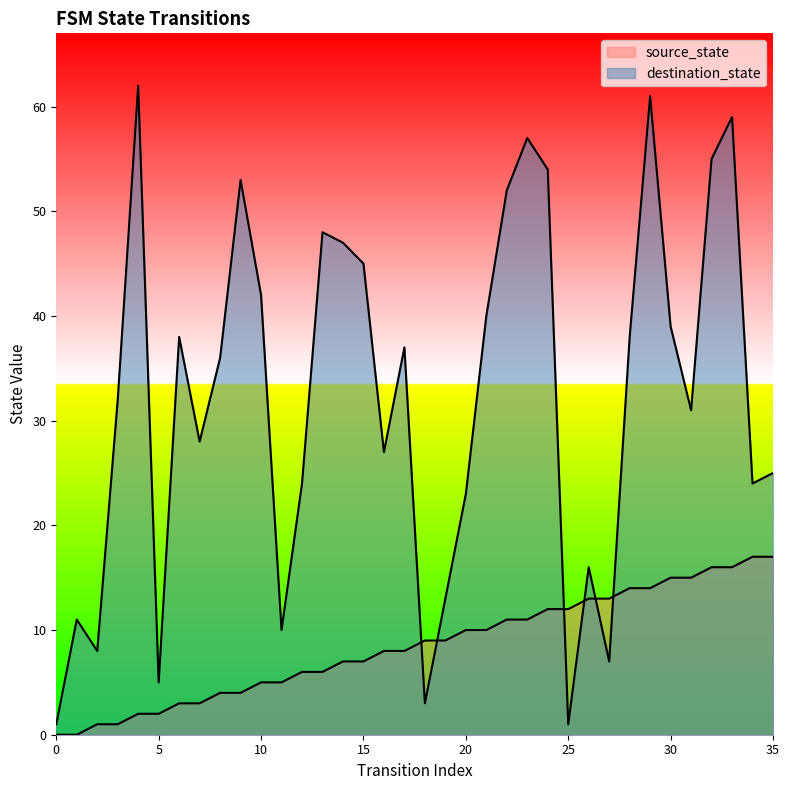

At how many categories does at least one series exceed 50?

8